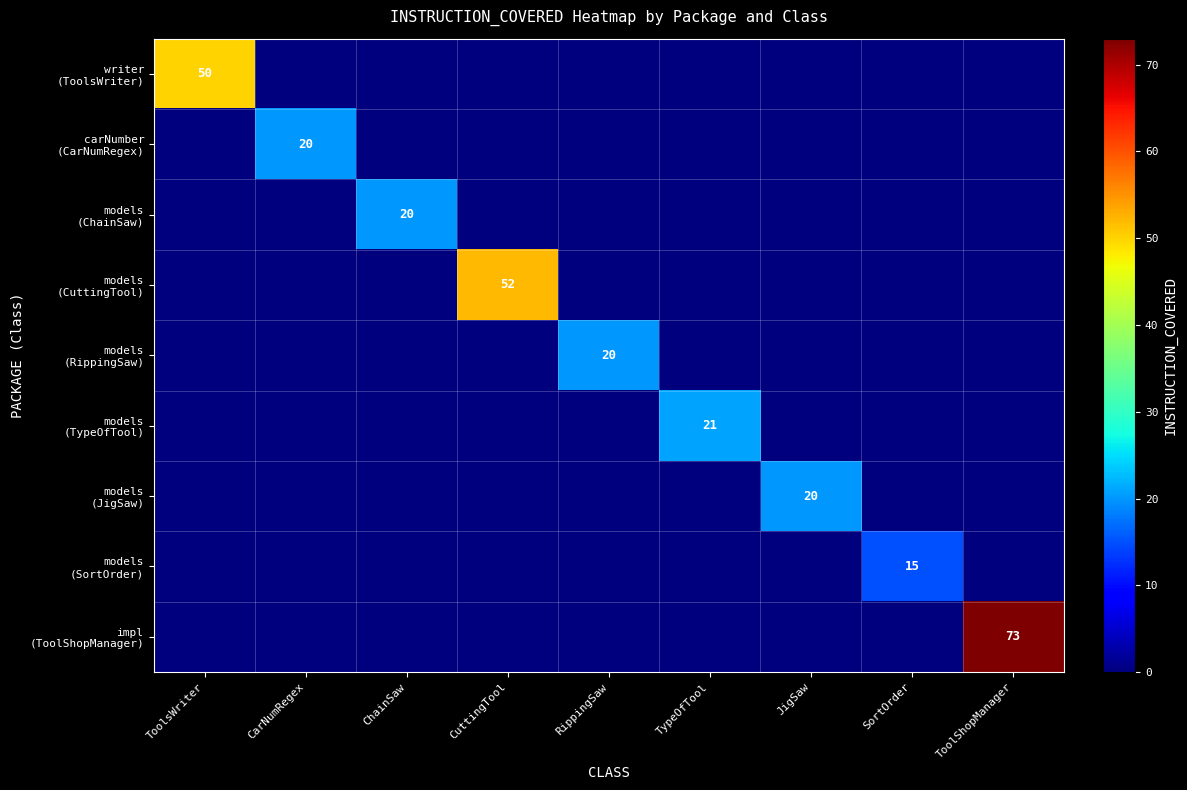

Which series has the widest spread of values?

impl (ToolShopManager)